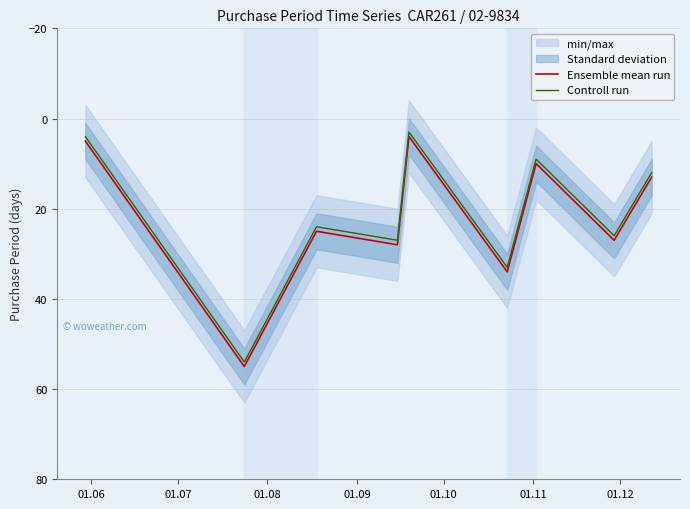

True or false: Ensemble mean run and Controll run cross at least once.

False